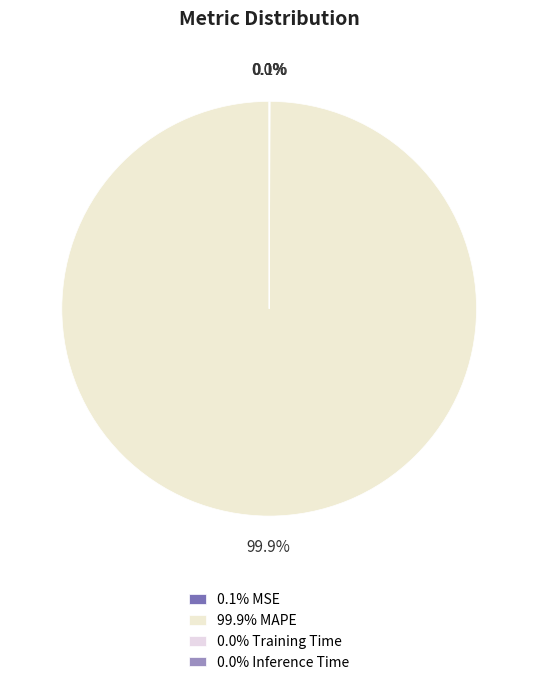

What is the largest slice in the pie chart?

99.9% MAPE